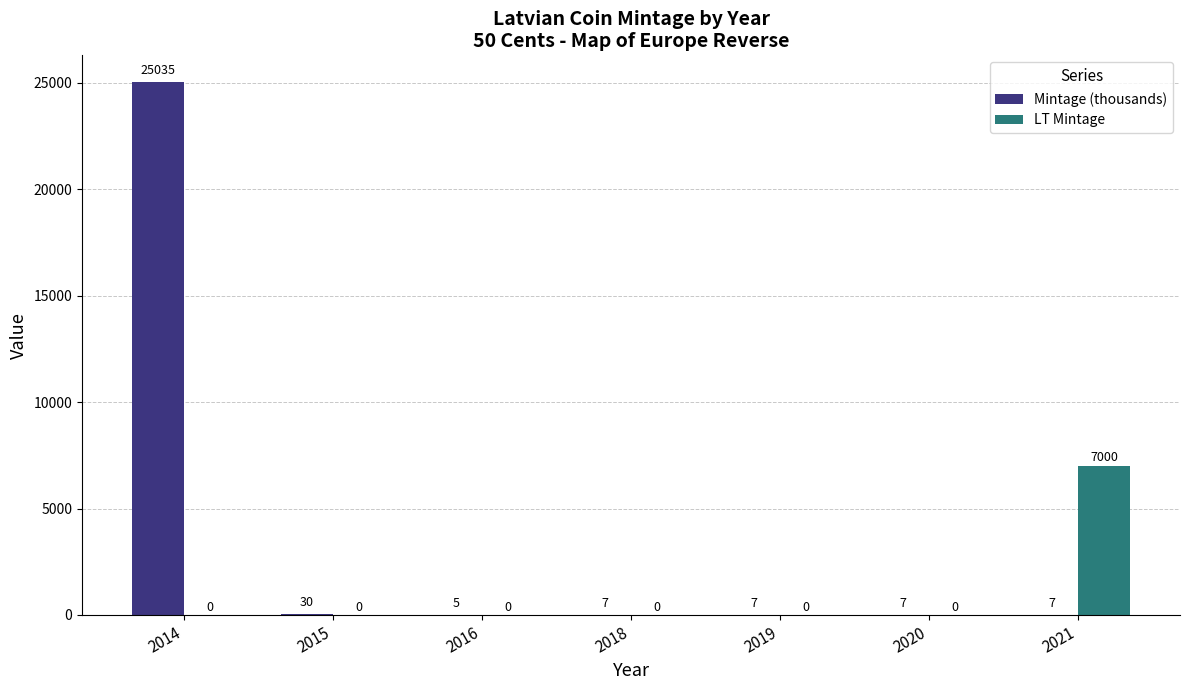

Reading left to right, transcribe all the data shown in this chart.

Mintage (thousands): 2014=25035	2015=30	2016=5	2018=7	2019=7	2020=7	2021=7
LT Mintage: 2014=0	2015=0	2016=0	2018=0	2019=0	2020=0	2021=7000